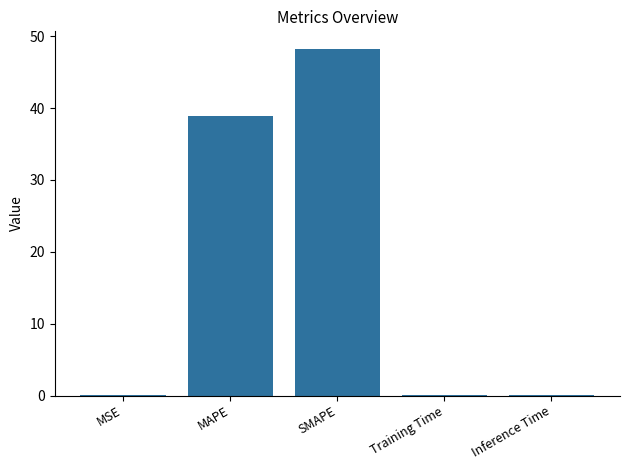

What is the maximum value shown in the chart?

48.3